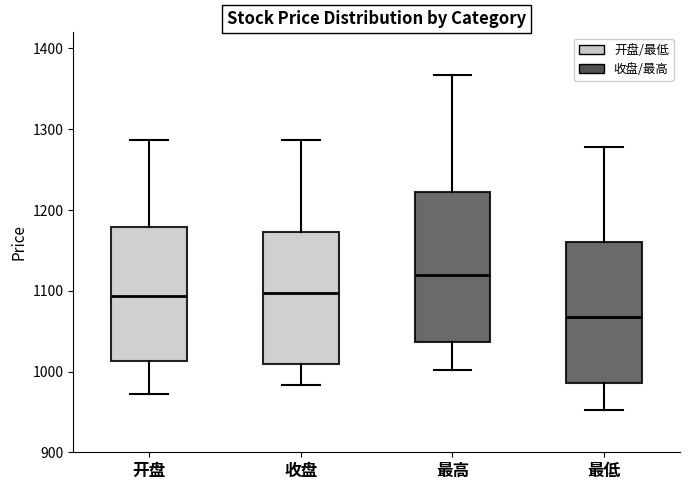

Which box is the tallest, from its lower edge to its upper edge?

最高